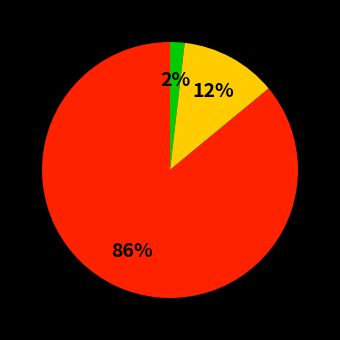

Does any single category account for the majority?

Yes